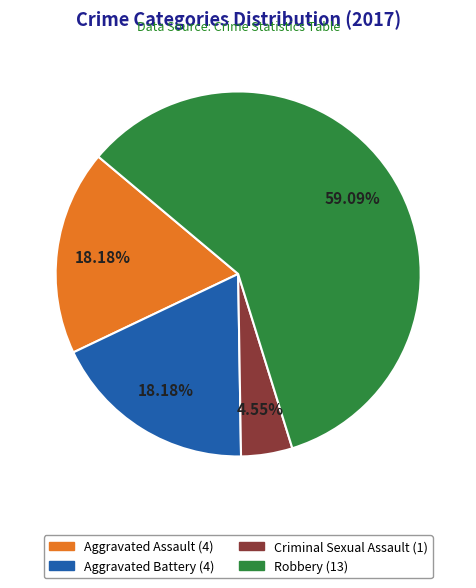

Which category has the biggest portion of the pie?

Robbery